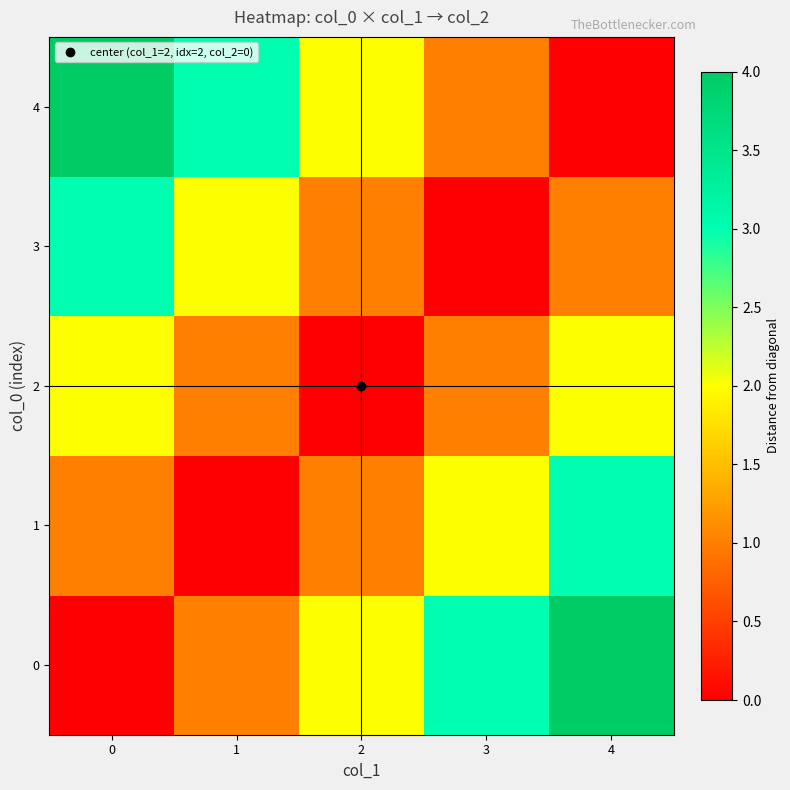

Reading right to left, transcribe all the data shown in this chart.

0: 4=4	3=3	2=2	1=1	0=0
1: 4=3	3=2	2=1	1=0	0=1
2: 4=2	3=1	2=0	1=1	0=2
3: 4=1	3=0	2=1	1=2	0=3
4: 4=0	3=1	2=2	1=3	0=4